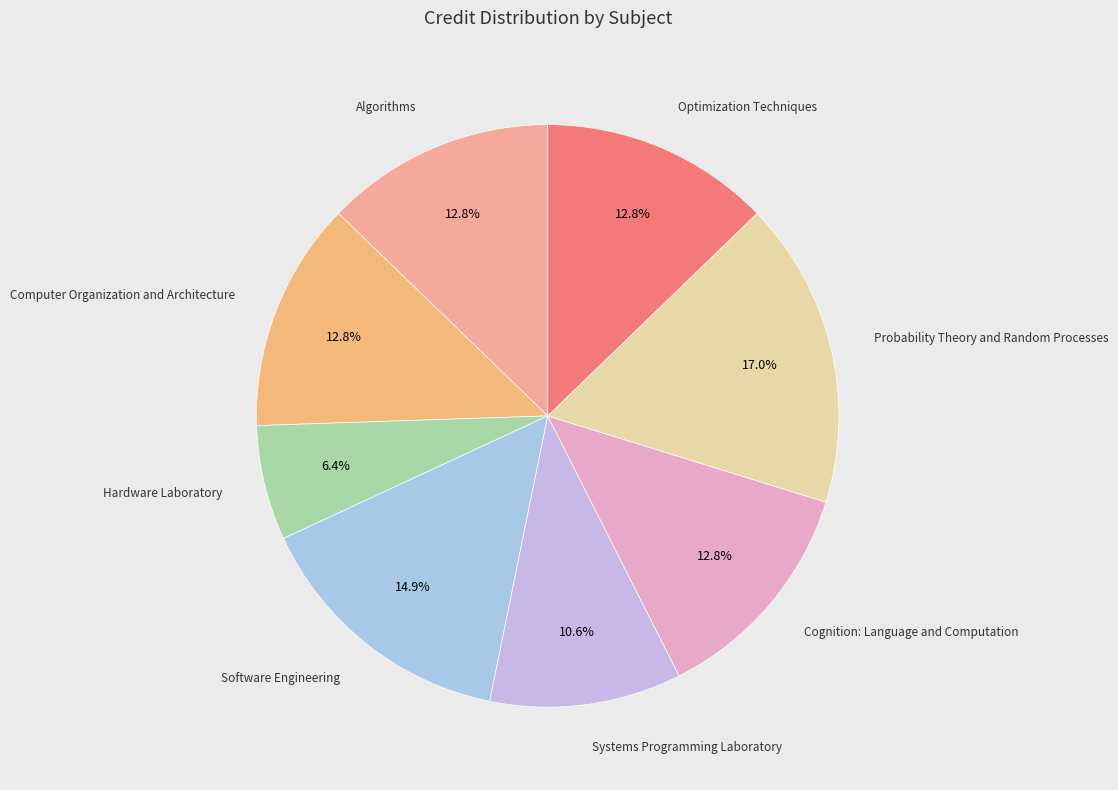

How many slices are in this pie chart?

8